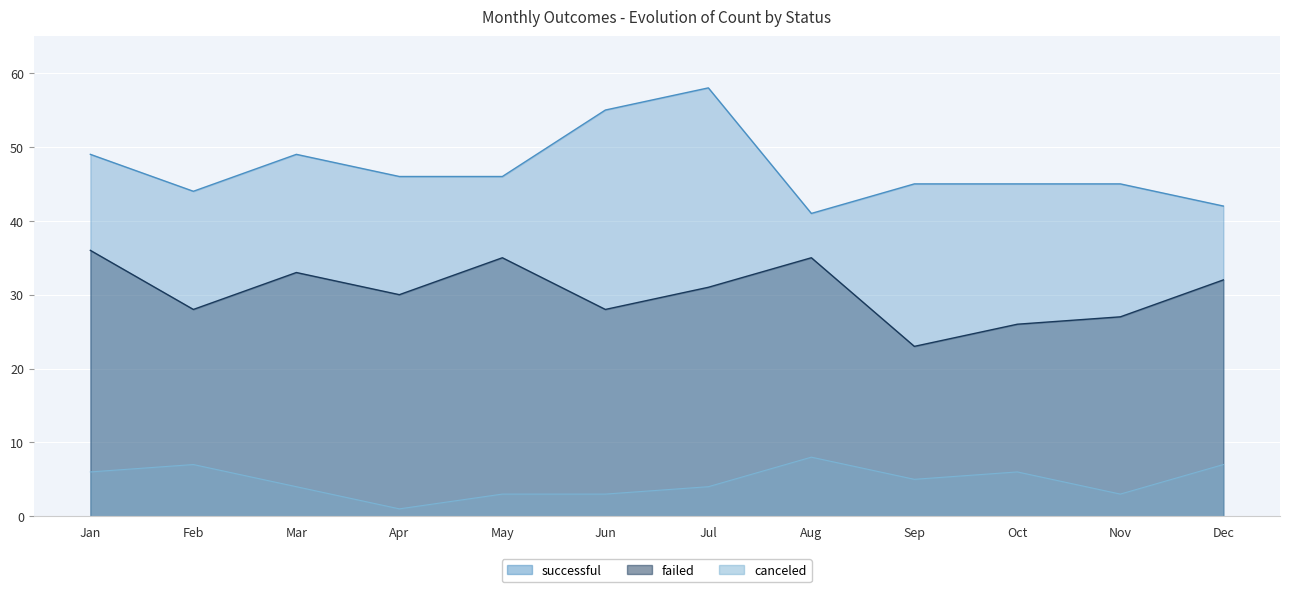

True or false: failed and successful cross at least once.

False